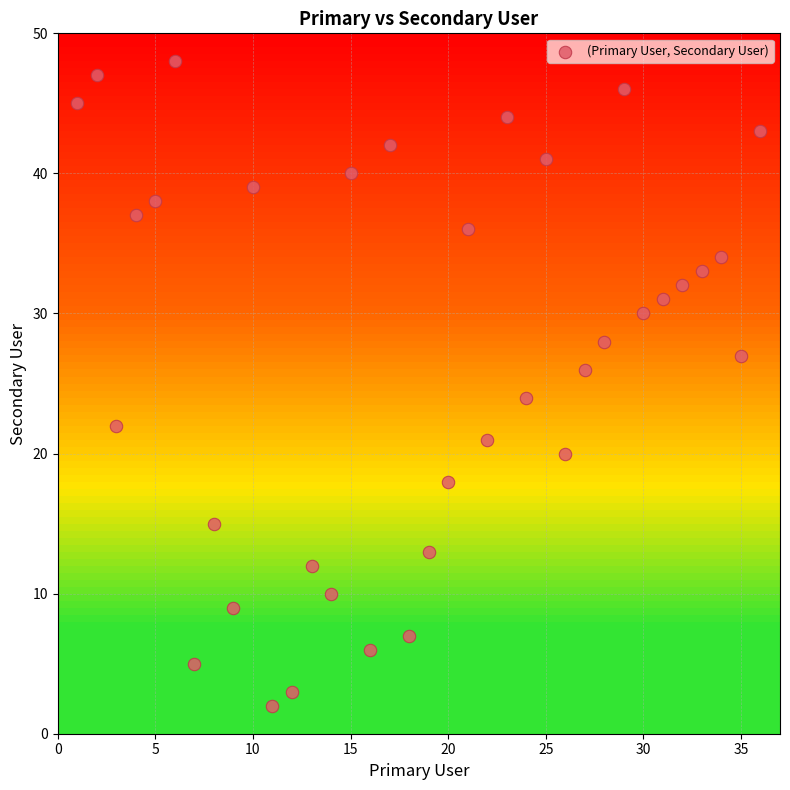

What is the range of Y values (max minus min)?

46